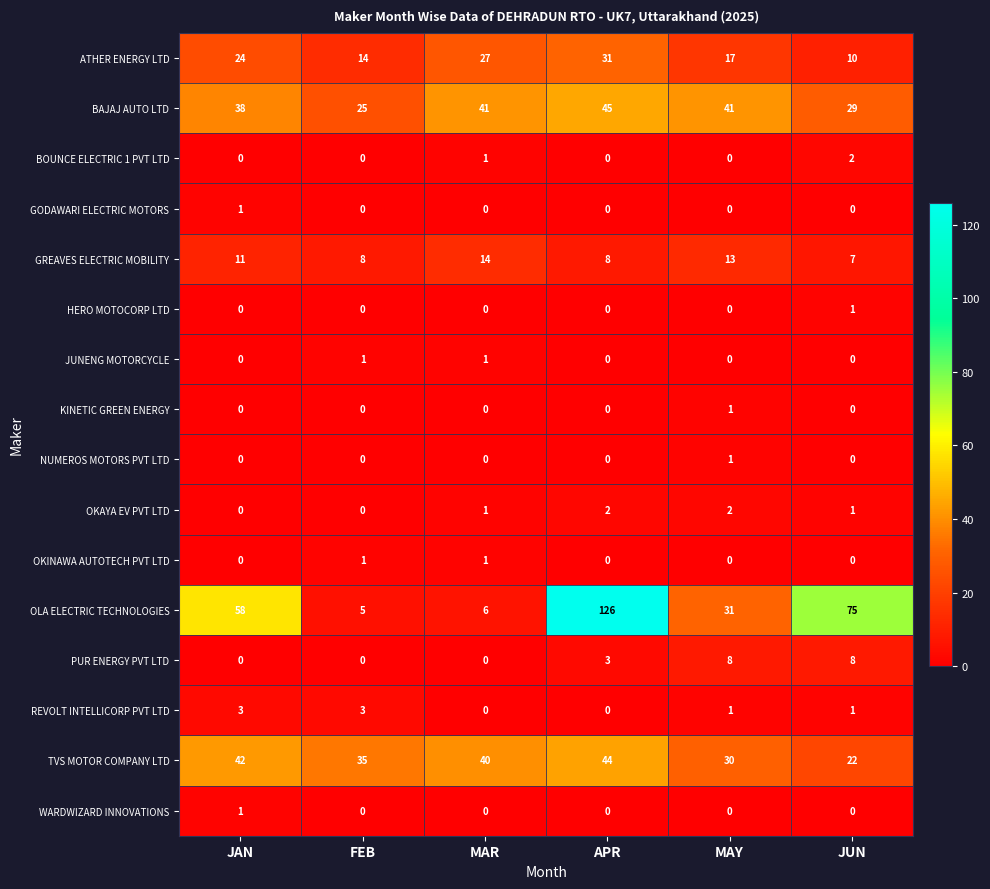

How many JUNENG MOTORCYCLE values are between 0 and 1?

6